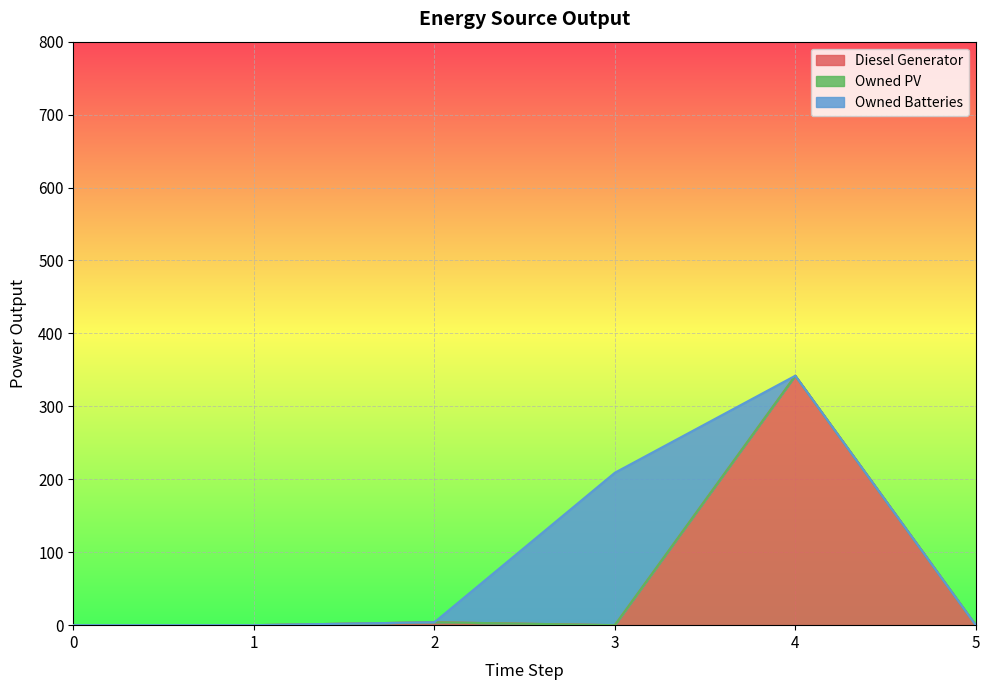

The value of Diesel Generator at 0 is 0. True or false?

True